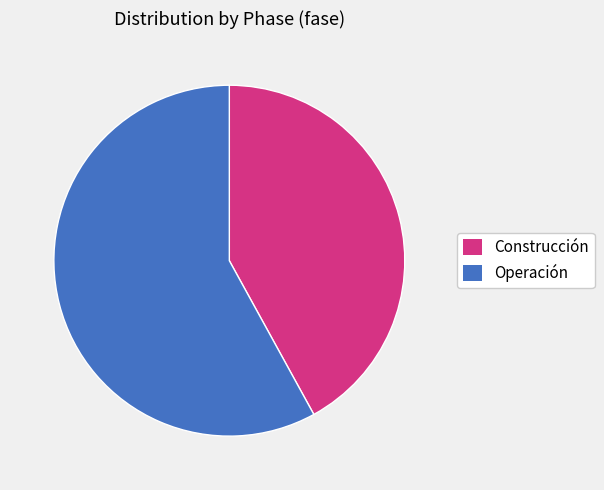

Is it true that Operación is 58% of the pie?

True